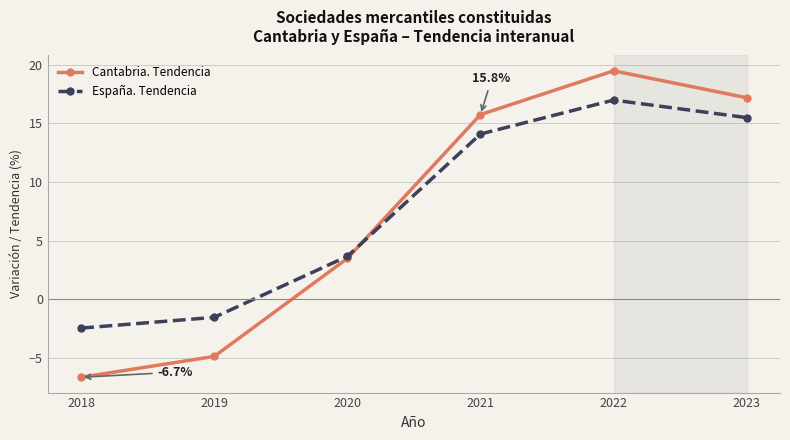

At how many categories does at least one series exceed 1?

4